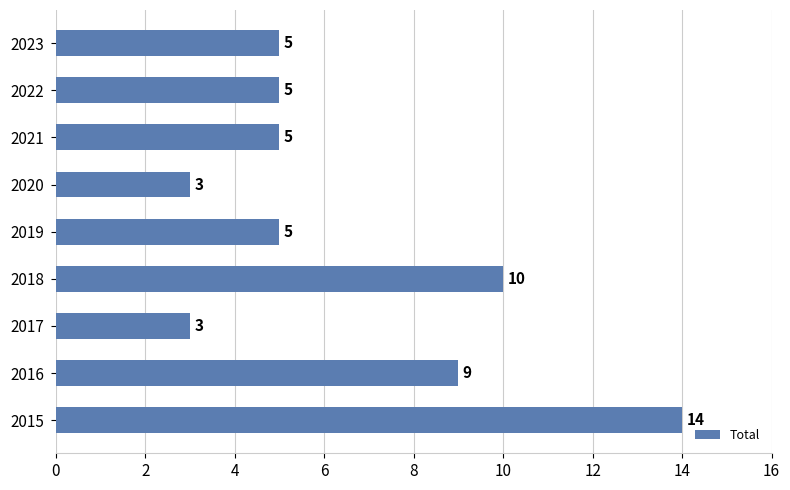

What is the smallest value displayed?

3